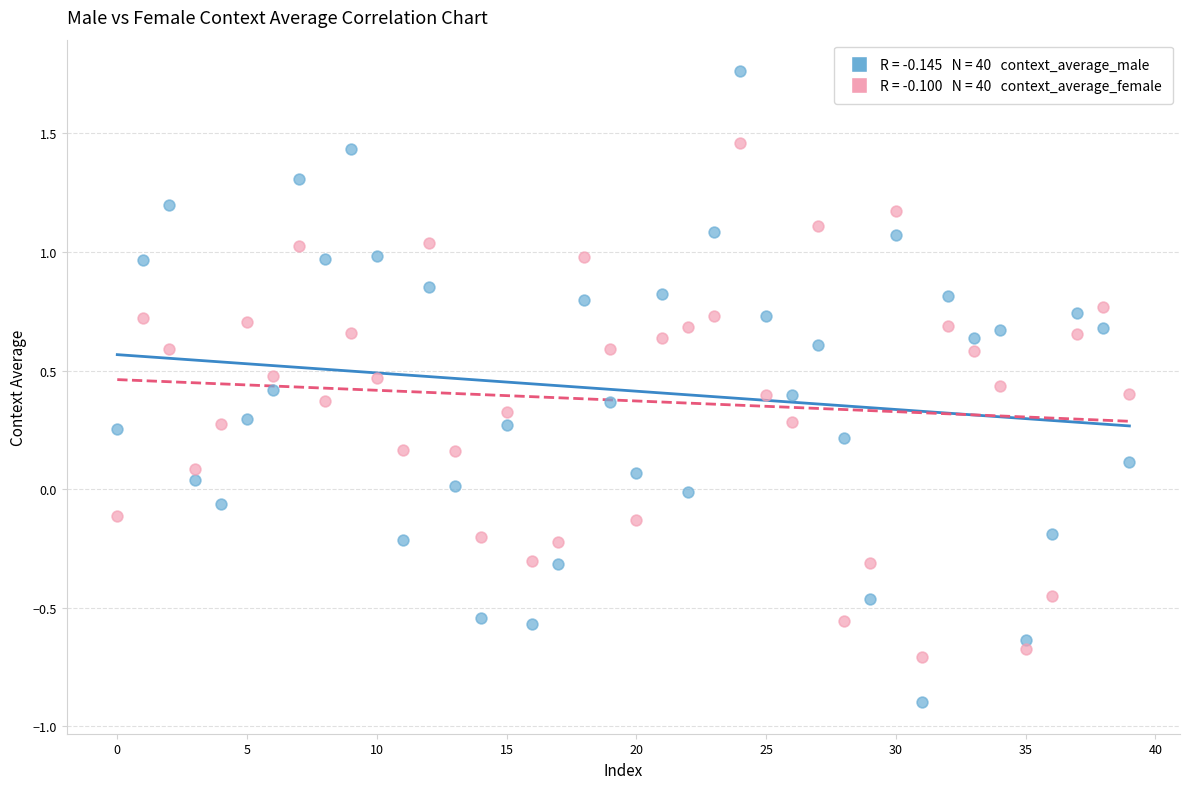

How many data points are displayed?

80